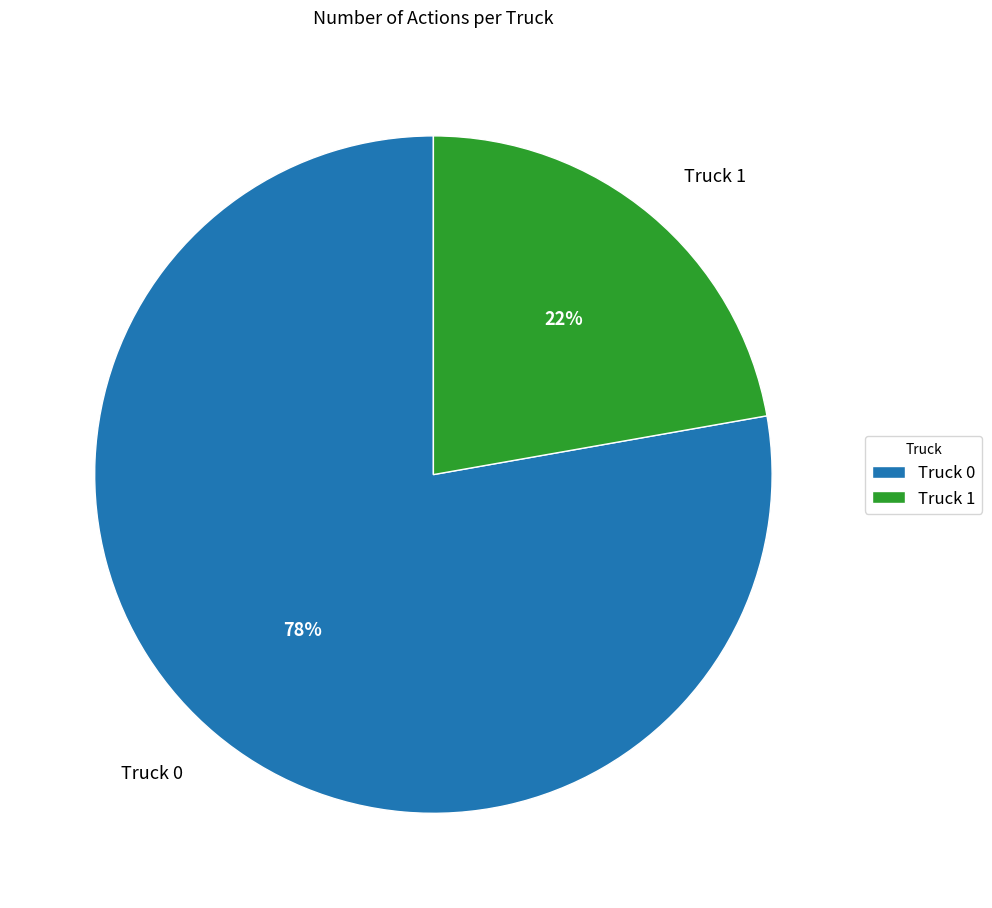

To the nearest percent, what portion does Truck 0 represent?

78%